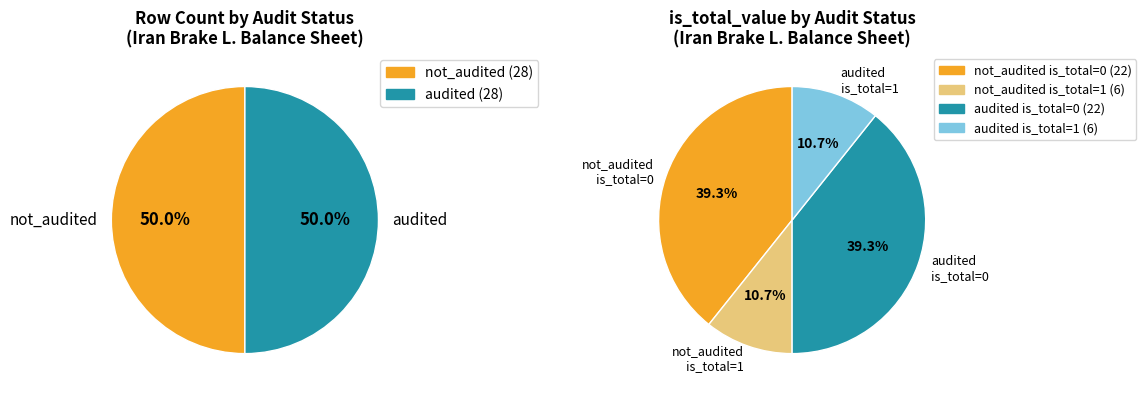

Do 14 and 9 together represent more than half of the pie?

No